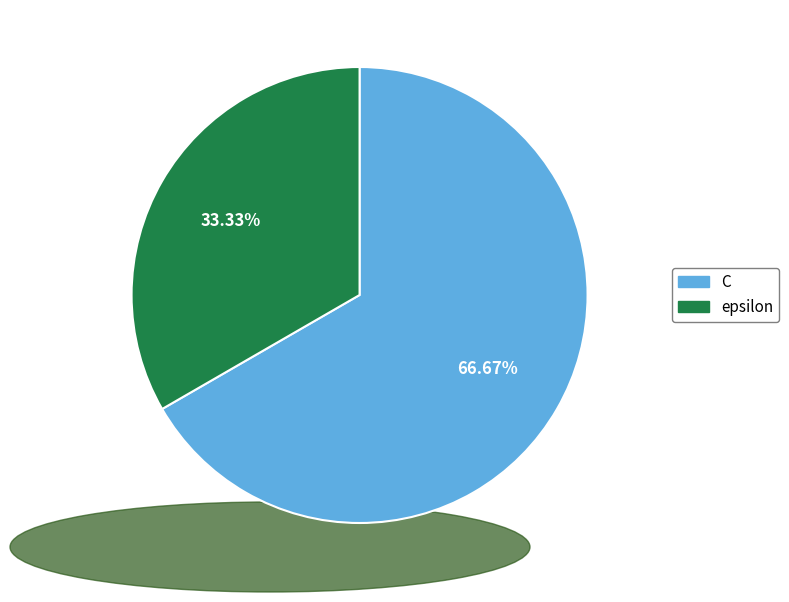

How many slices are in this pie chart?

2